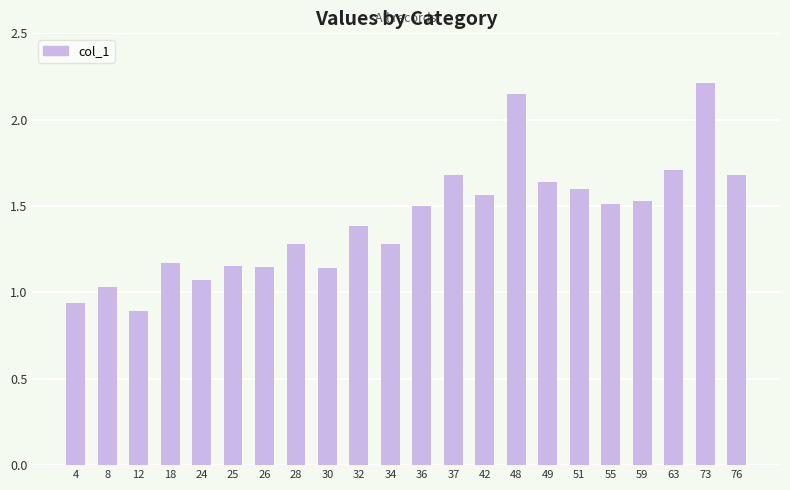

What is the maximum value shown in the chart?

2.2